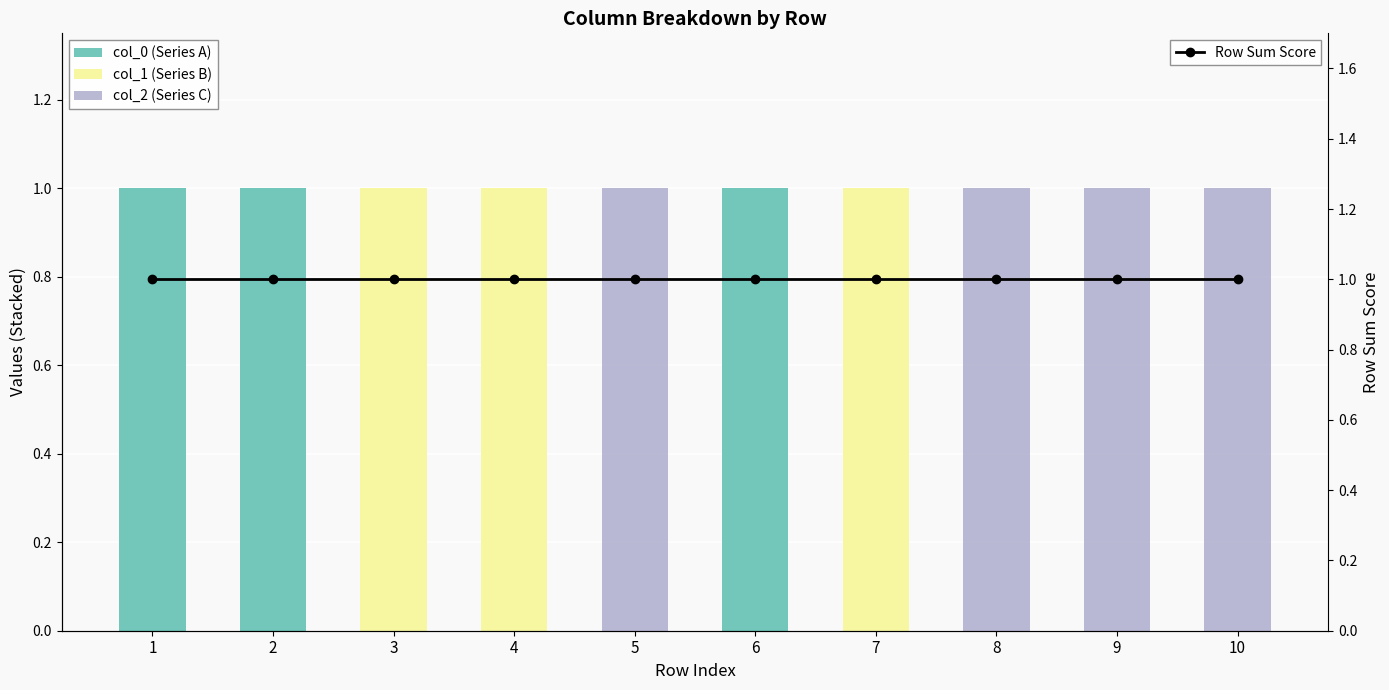

Which label corresponds to the largest value in the chart?

1